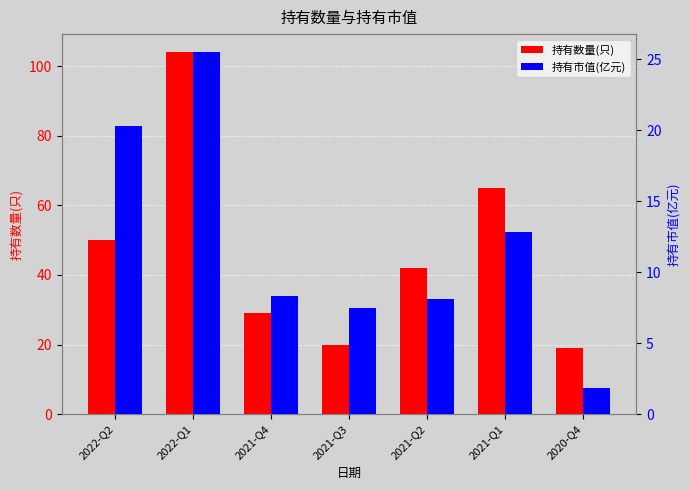

At 2021-Q2, list the series in order from largest to smallest.

持有数量(只), 持有市值(亿元)